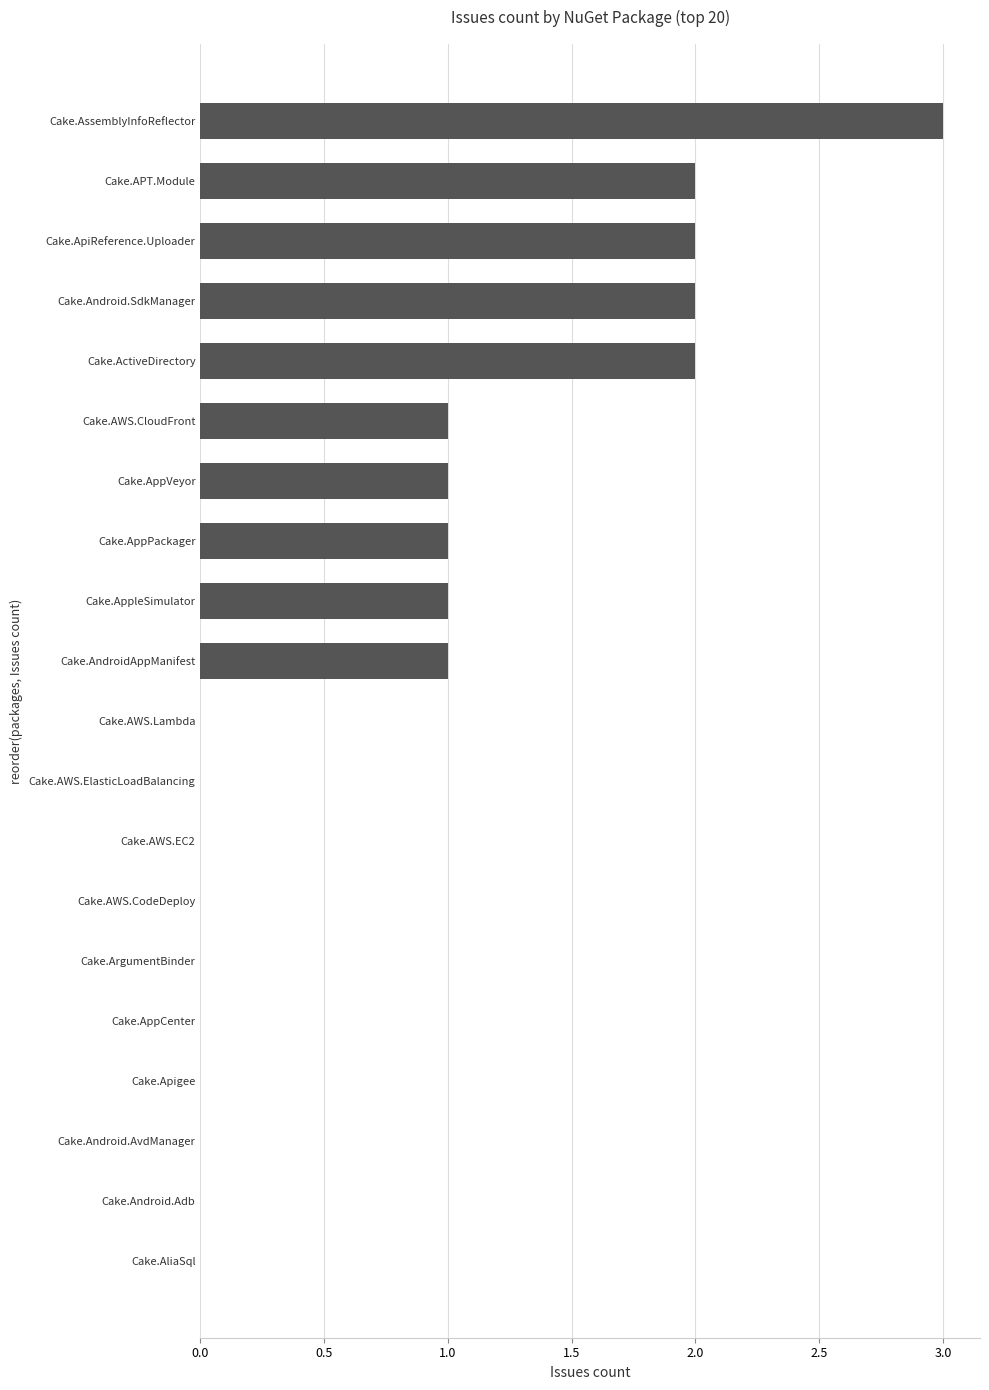

At which category does the chart reach its peak across all series?

Cake.AssemblyInfoReflector